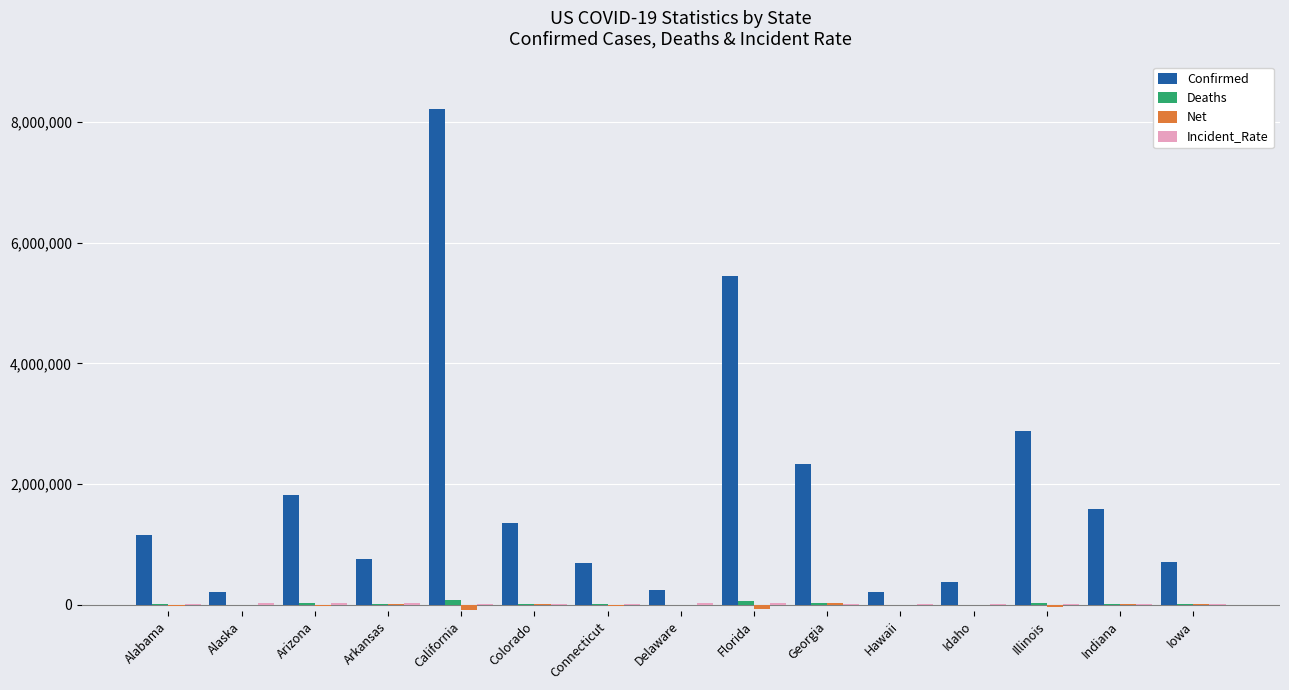

How many groups of bars are there?

15